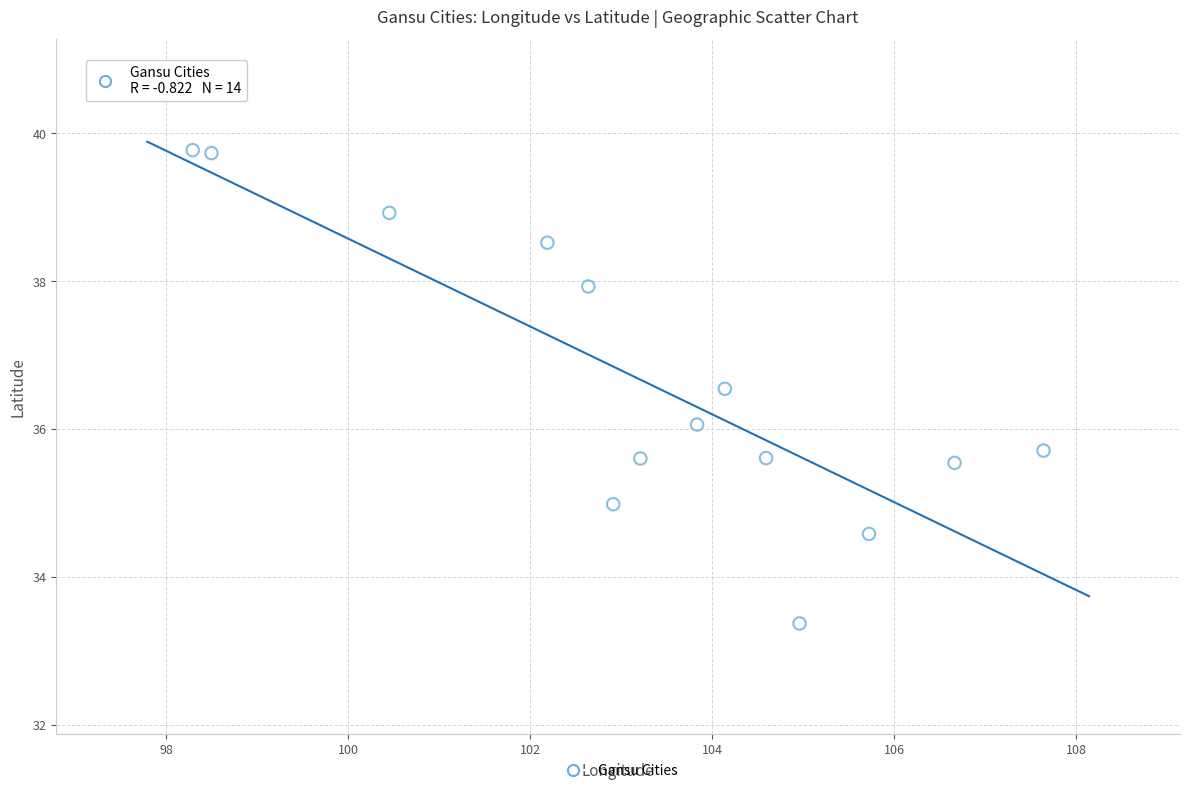

What is the range of Y values (max minus min)?

6.4